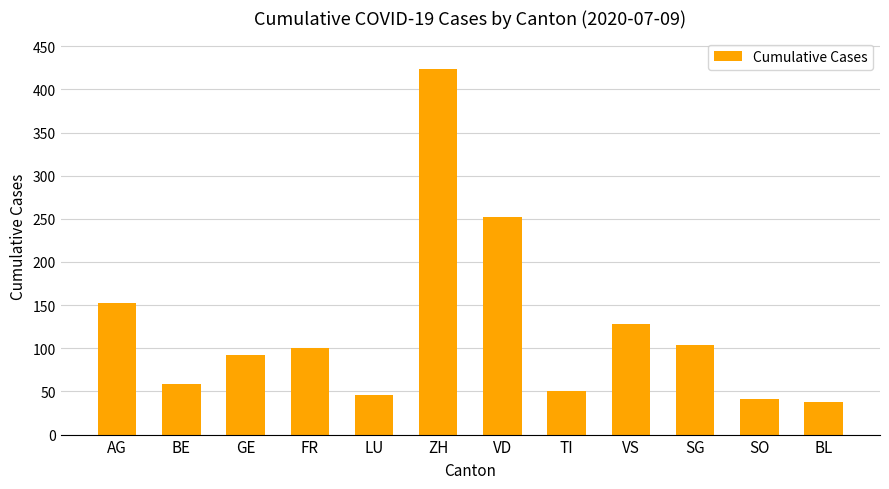

Reading right to left, list all the values displayed in this chart.

38	41	104	128	50	252	424	46	100	92	59	153